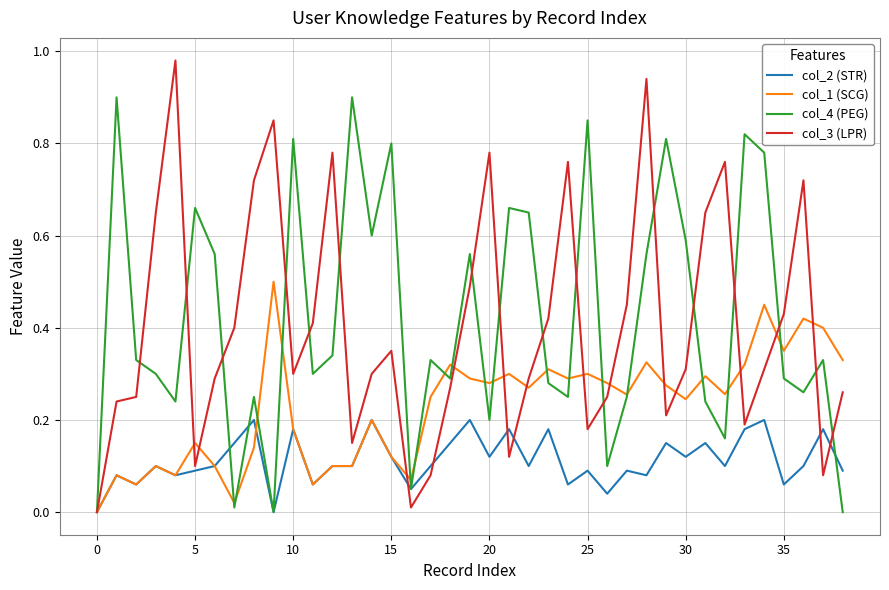

What are all the series names shown in the legend?

col_2 (STR), col_1 (SCG), col_4 (PEG), col_3 (LPR)